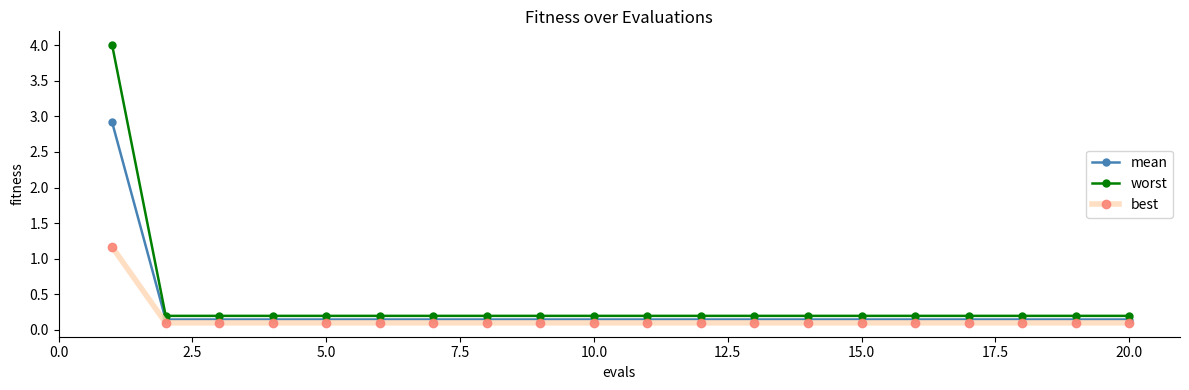

What is the sum of all mean values?

5.7